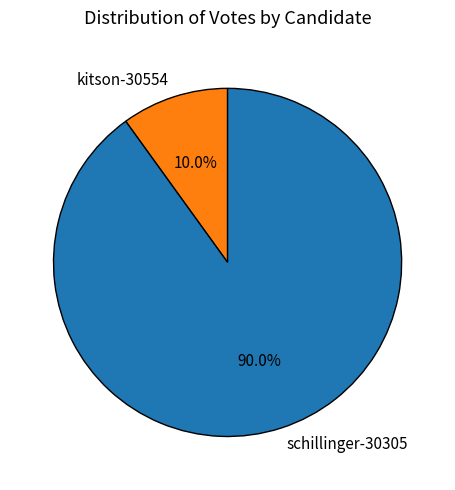

What is the majority slice?

schillinger-30305